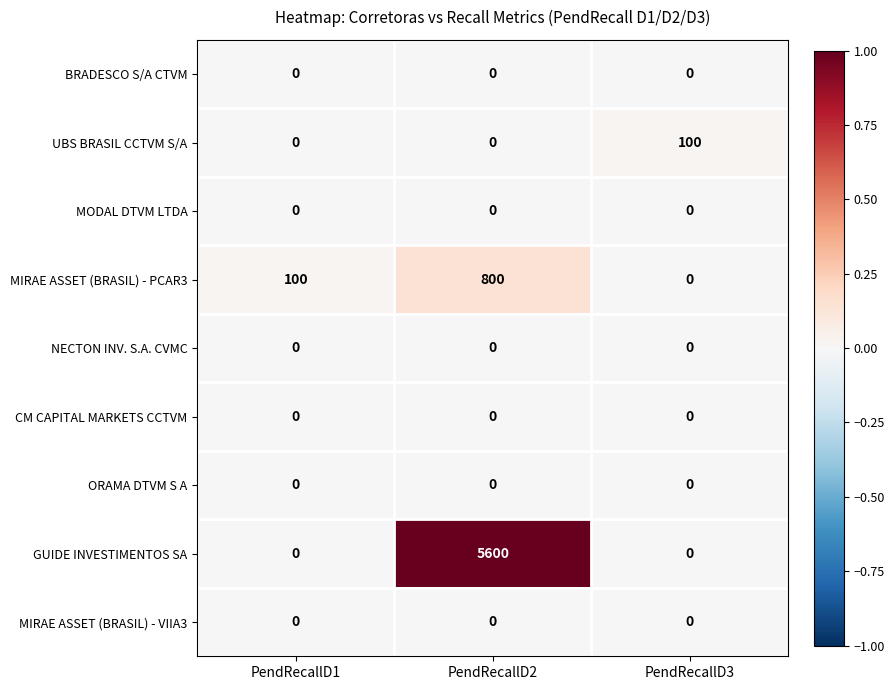

At which category does the chart reach its peak across all series?

PendRecallD2